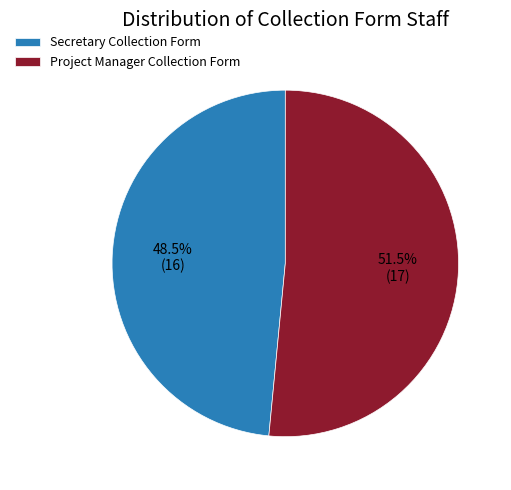

Which category has the smallest portion of the pie?

Secretary Collection Form